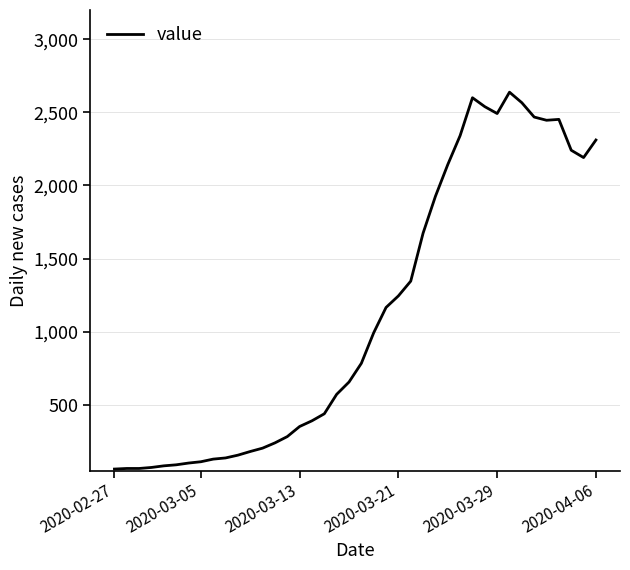

What is the difference between the maximum and minimum values?

2577